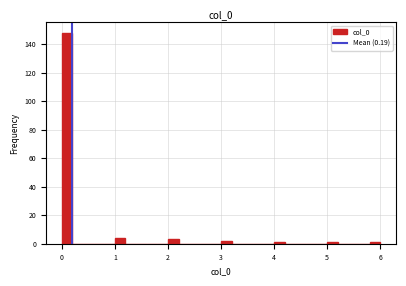

Read against the x-axis, roughly where is the centre of the tallest bar?

0.1